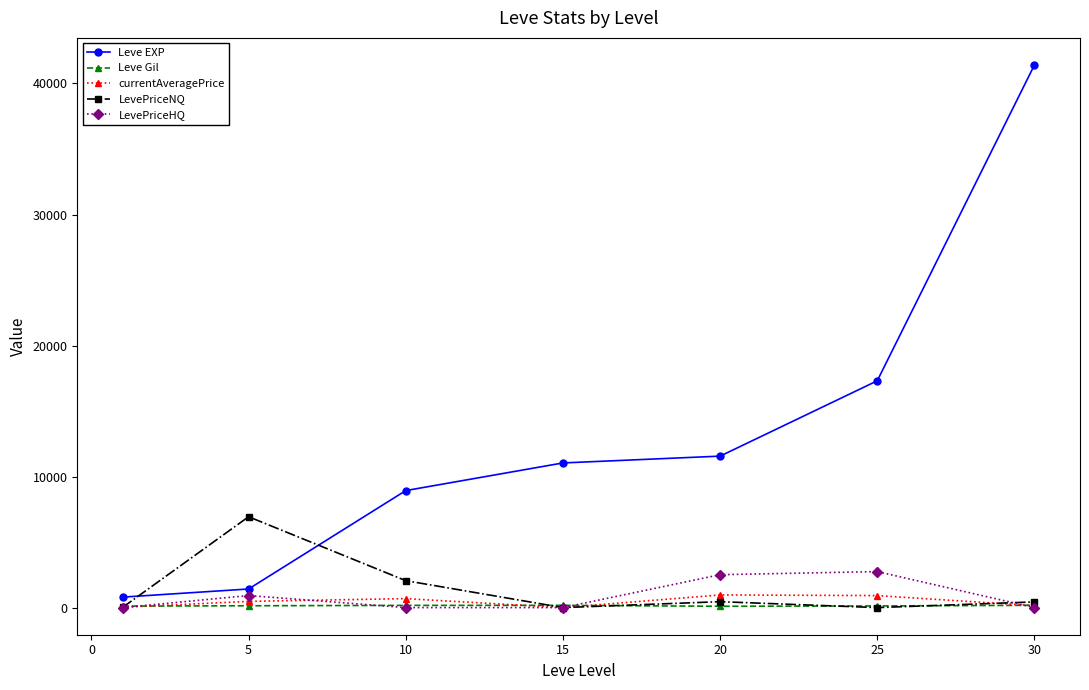

Does the chart have visible grid lines?

No